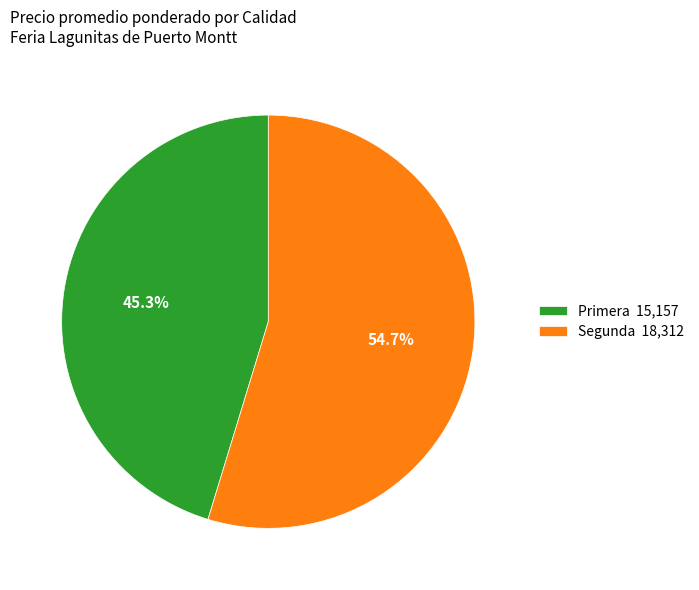

Between Primera 15,157 and Segunda 18,312, which is larger?

Segunda 18,312